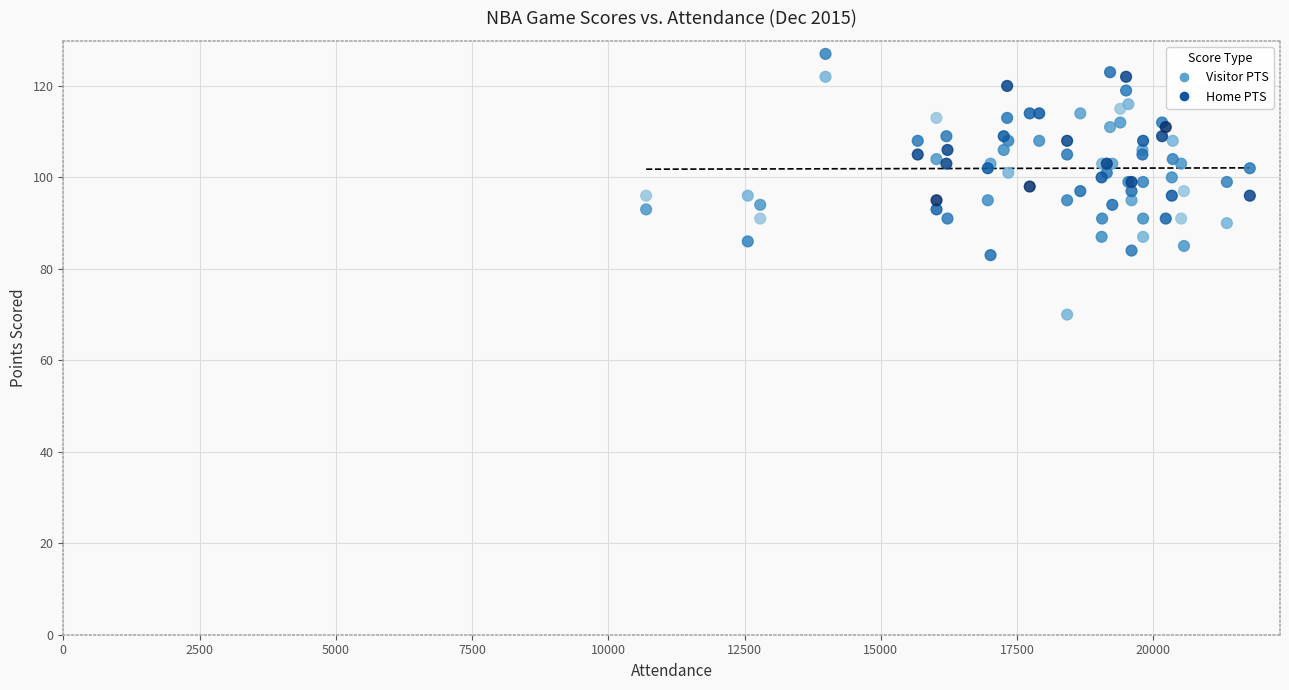

Which series contains the lowest Y value?

Visitor PTS